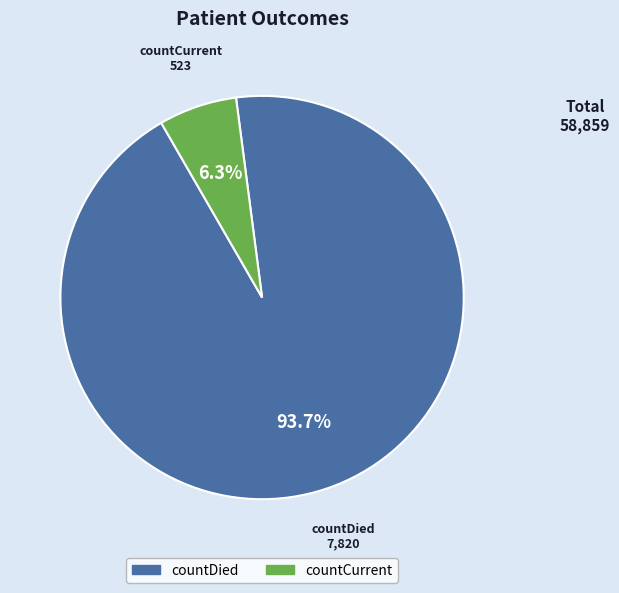

To the nearest percent, what is the difference between the countCurrent and countDied slice percentages?

87%